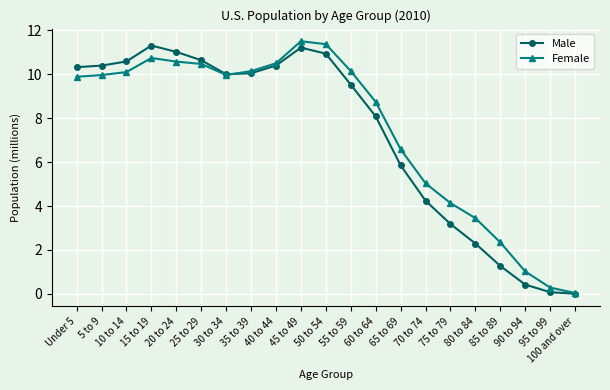

What is the total value across all series at 70 to 74?

9.3